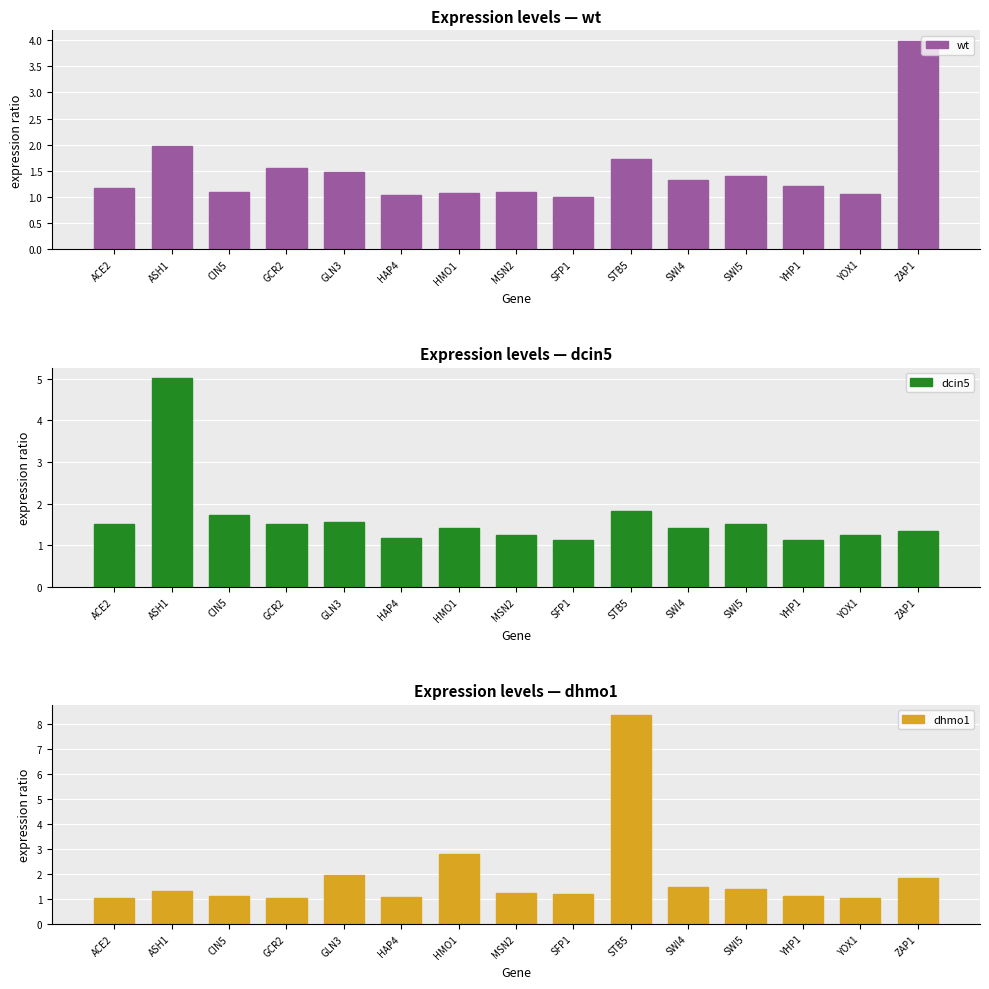

Which series has the largest total across all categories?

dhmo1